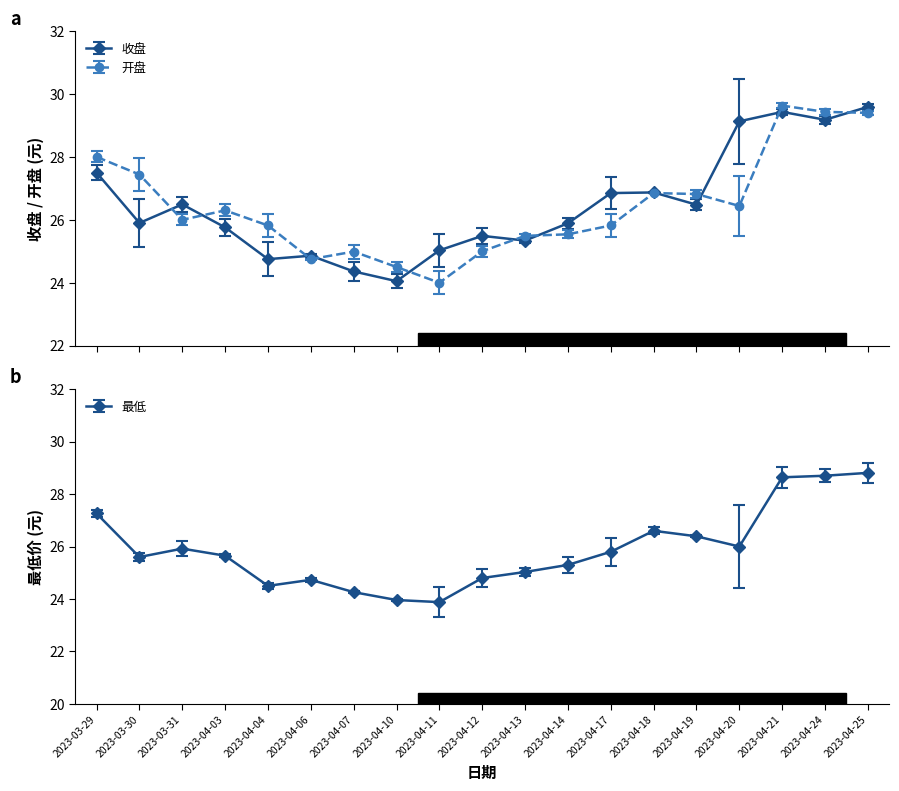

Reading left to right, what are all the values shown in this chart?

收盘: 2023-03-29=27.5	2023-03-30=25.9	2023-03-31=26.5	2023-04-03=25.8	2023-04-04=24.8	2023-04-06=24.9	2023-04-07=24.4	2023-04-10=24.1	2023-04-11=25.0	2023-04-12=25.5	2023-04-13=25.3	2023-04-14=25.9	2023-04-17=26.9	2023-04-18=26.9	2023-04-19=26.5	2023-04-20=29.1	2023-04-21=29.4	2023-04-24=29.2	2023-04-25=29.6
开盘: 2023-03-29=28.0	2023-03-30=27.4	2023-03-31=26.0	2023-04-03=26.3	2023-04-04=25.8	2023-04-06=24.8	2023-04-07=25.0	2023-04-10=24.5	2023-04-11=24.0	2023-04-12=25.0	2023-04-13=25.5	2023-04-14=25.5	2023-04-17=25.8	2023-04-18=26.9	2023-04-19=26.8	2023-04-20=26.4	2023-04-21=29.6	2023-04-24=29.4	2023-04-25=29.4
最低: 2023-03-29=27.3	2023-03-30=25.6	2023-03-31=25.9	2023-04-03=25.6	2023-04-04=24.5	2023-04-06=24.7	2023-04-07=24.3	2023-04-10=24.0	2023-04-11=23.9	2023-04-12=24.8	2023-04-13=25.0	2023-04-14=25.3	2023-04-17=25.8	2023-04-18=26.6	2023-04-19=26.4	2023-04-20=26.0	2023-04-21=28.6	2023-04-24=28.7	2023-04-25=28.8